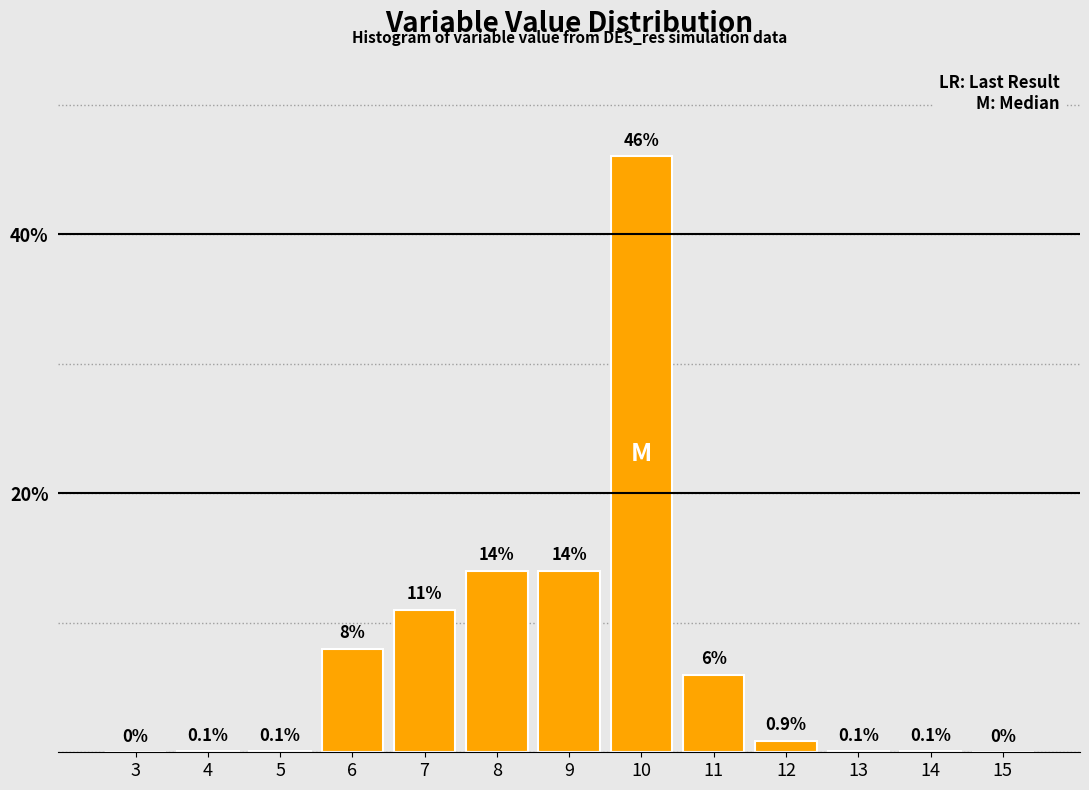

Reading left to right, what are all the values shown in this chart?

3=0.0	4=0.1	5=0.1	6=8.0	7=11.0	8=14.0	9=14.0	10=46.0	11=6.0	12=0.9	13=0.1	14=0.1	15=0.0